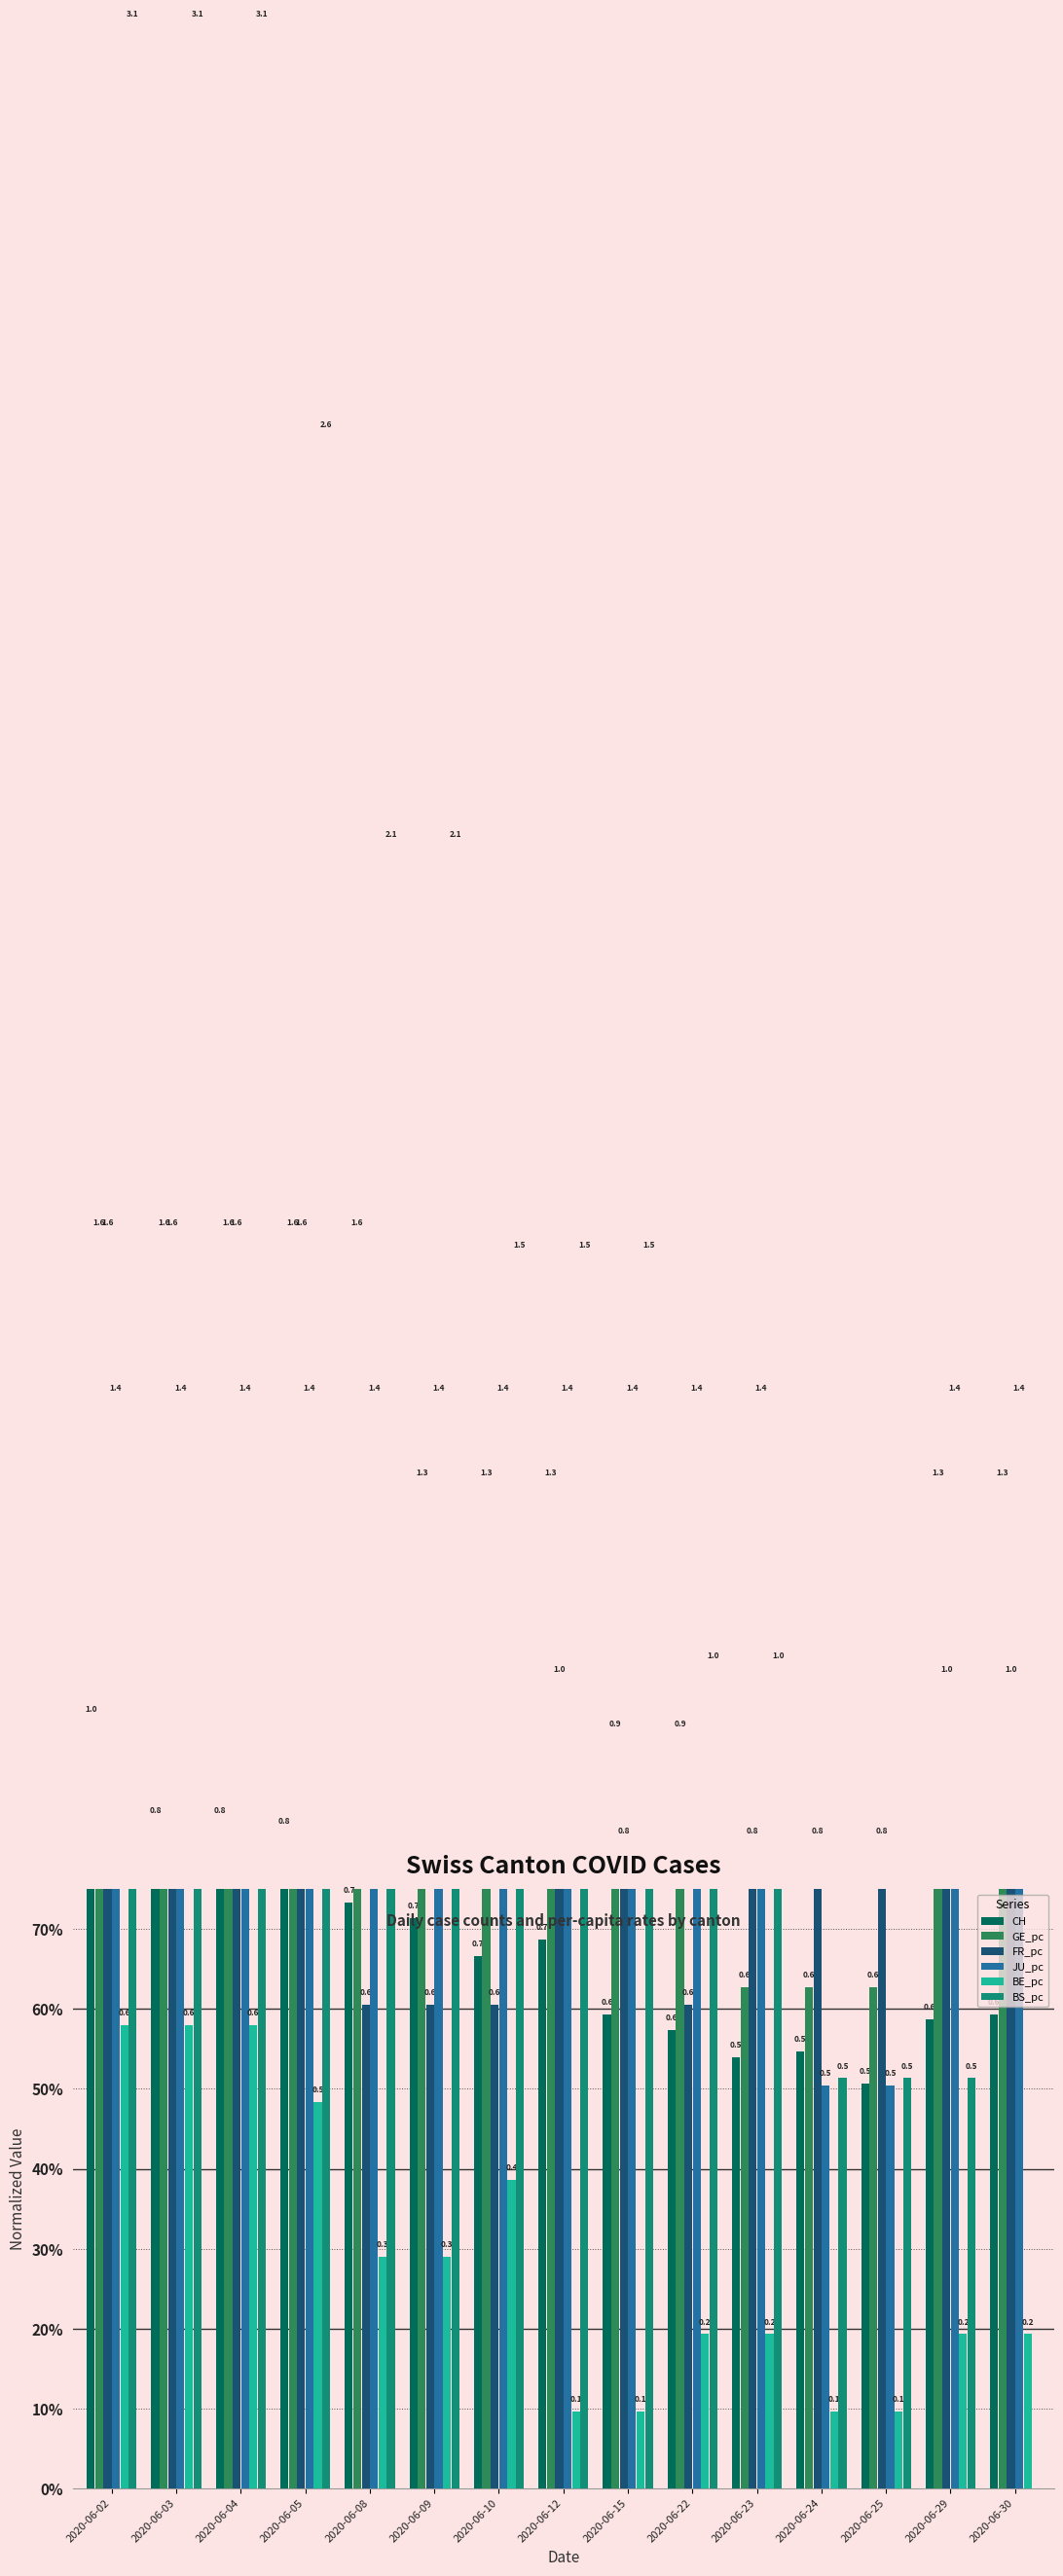

The GE_pc series shows 1.6 at 2020-06-15. True or false?

False